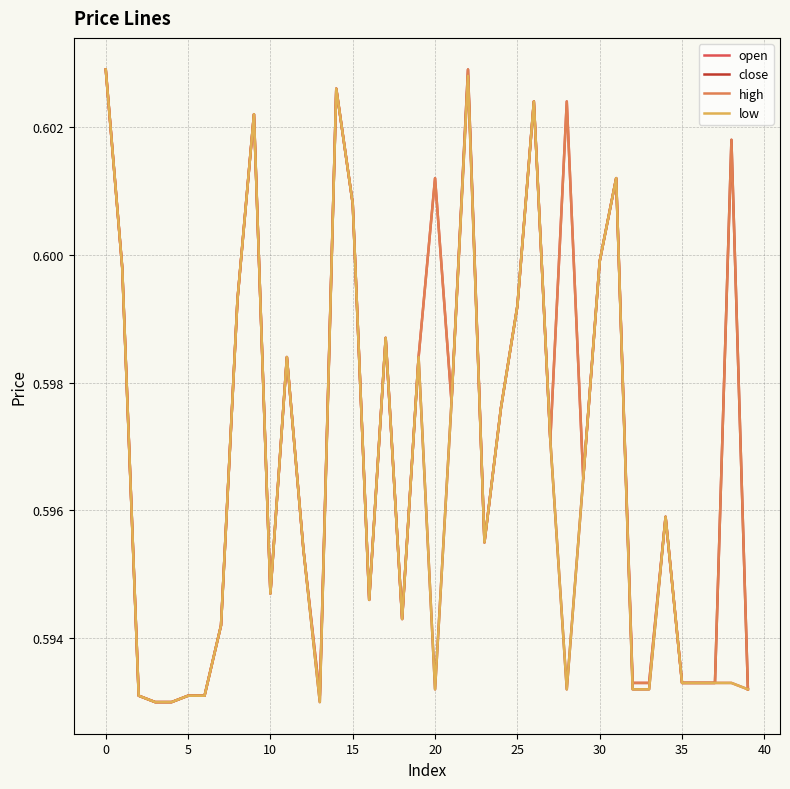

List the series in order of their overall mean, highest first.

high, open, close, low